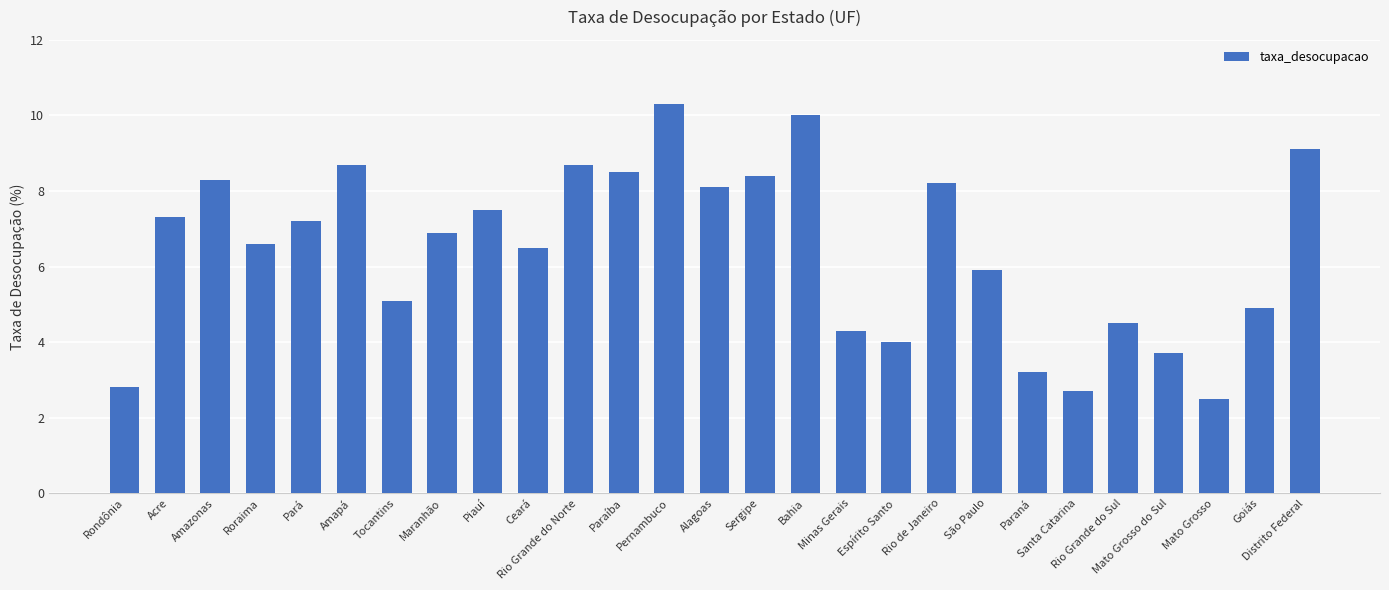

The value at Distrito Federal is 3.1. True or false?

False